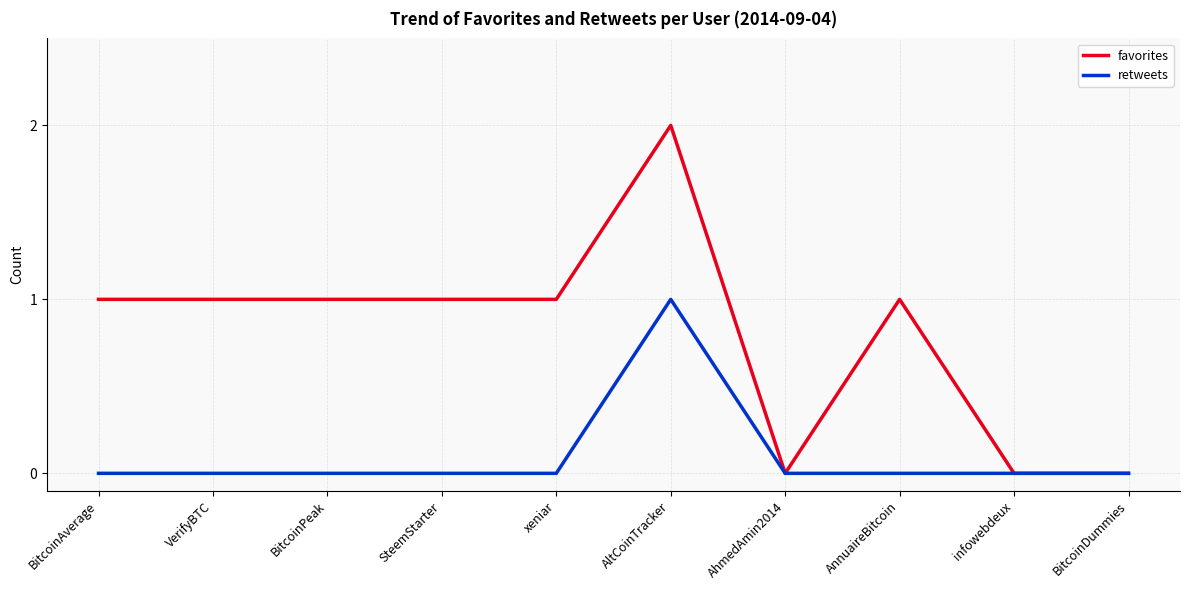

What position from the left is AltCoinTracker?

6